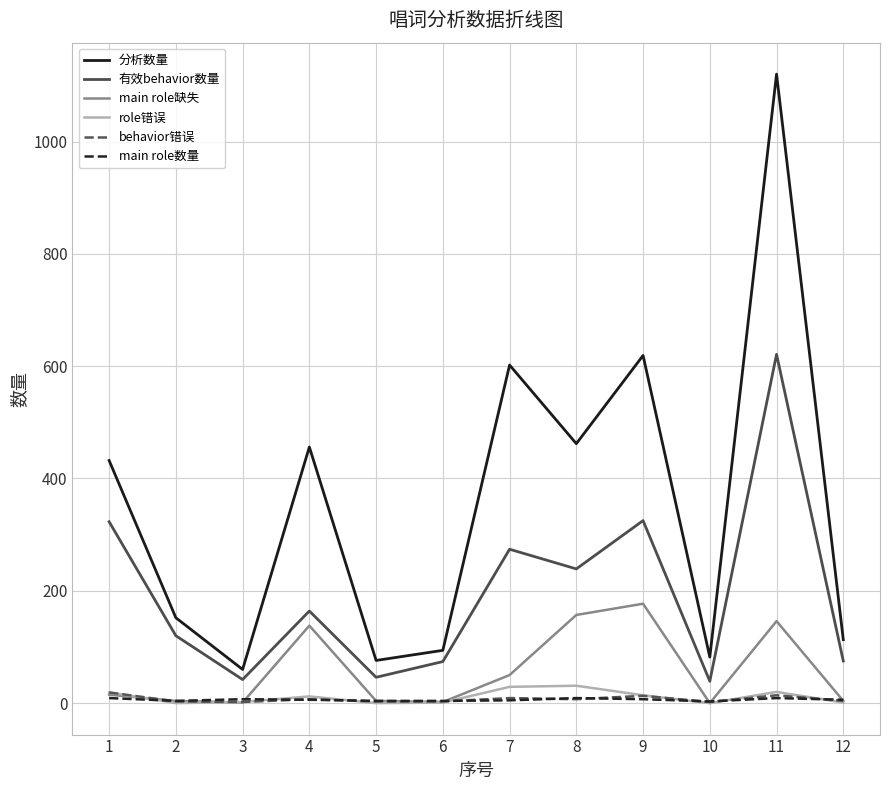

Between 6 and 11, which series saw the biggest shift?

分析数量